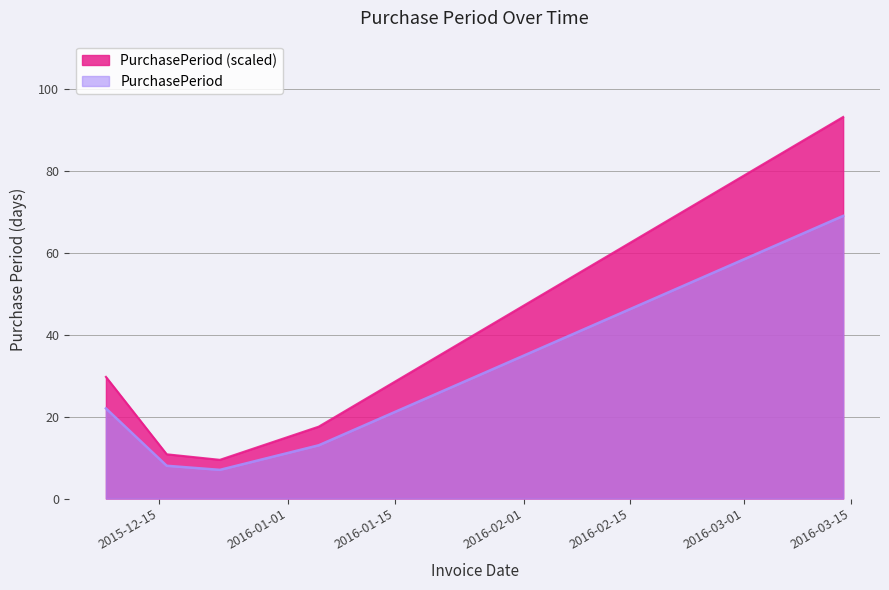

What is the change in value from 2015-12-08 to 2016-01-05?

-12.2